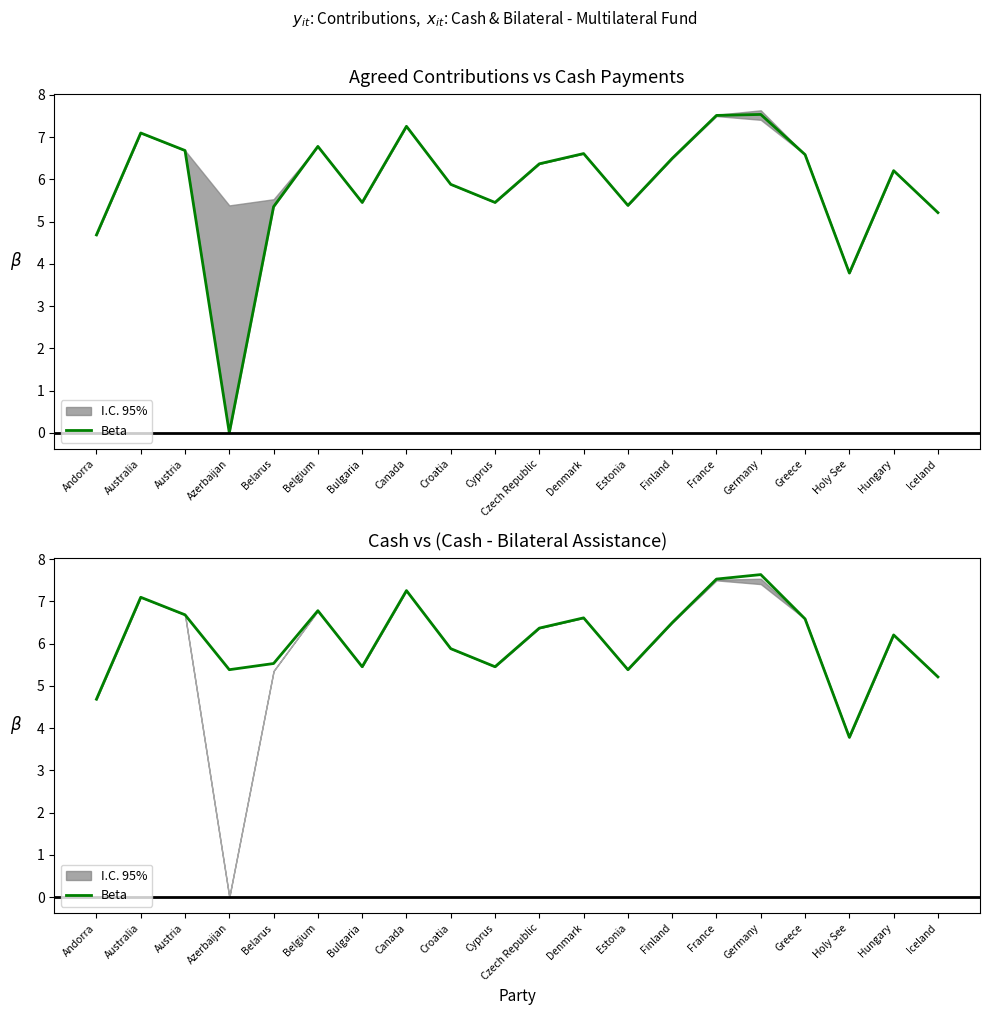

What is the label of the 12th point from the left?

Denmark